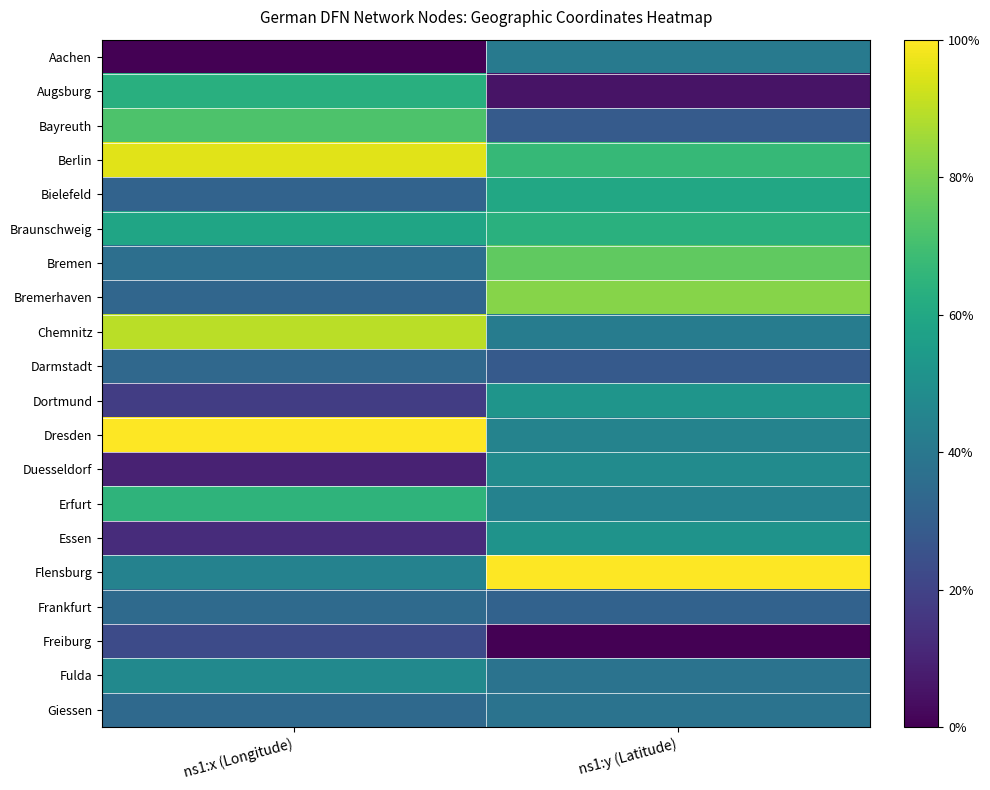

Which label corresponds to the smallest value in the chart?

ns1:x (Longitude)